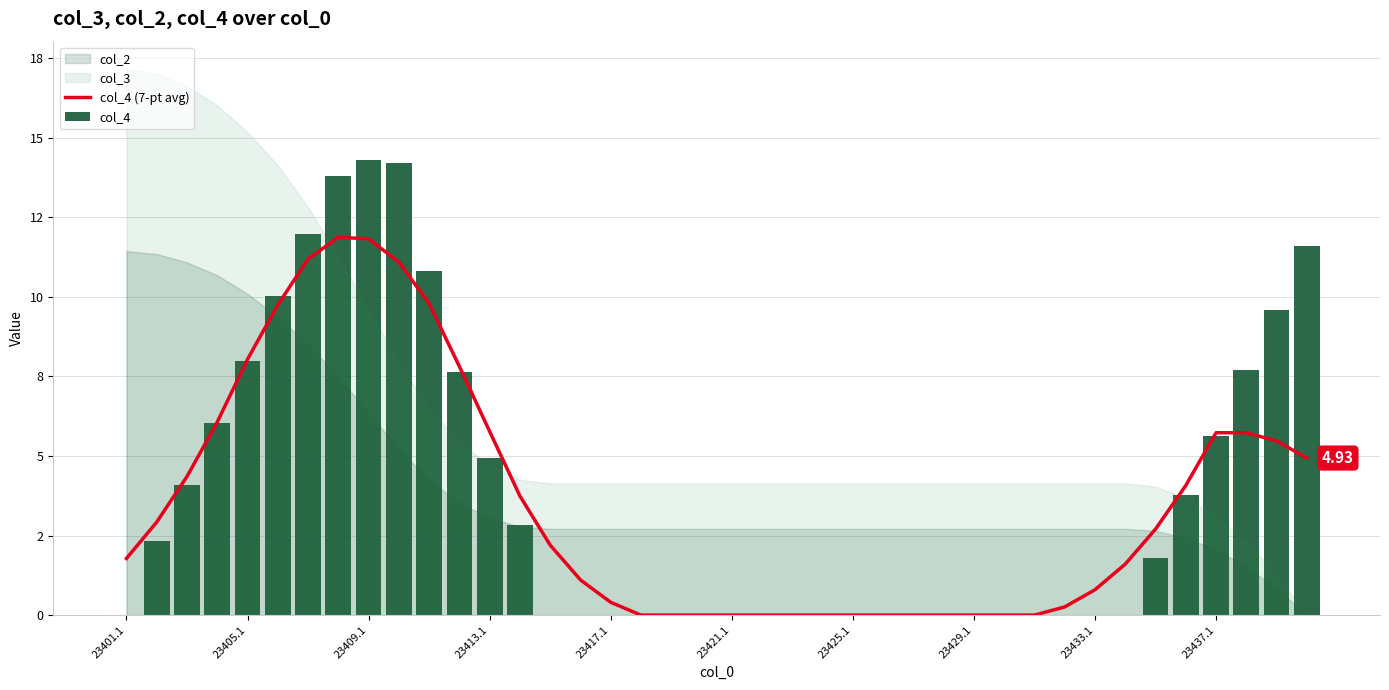

What is the difference between the second highest and minimum values in the col_4 series?

14.2